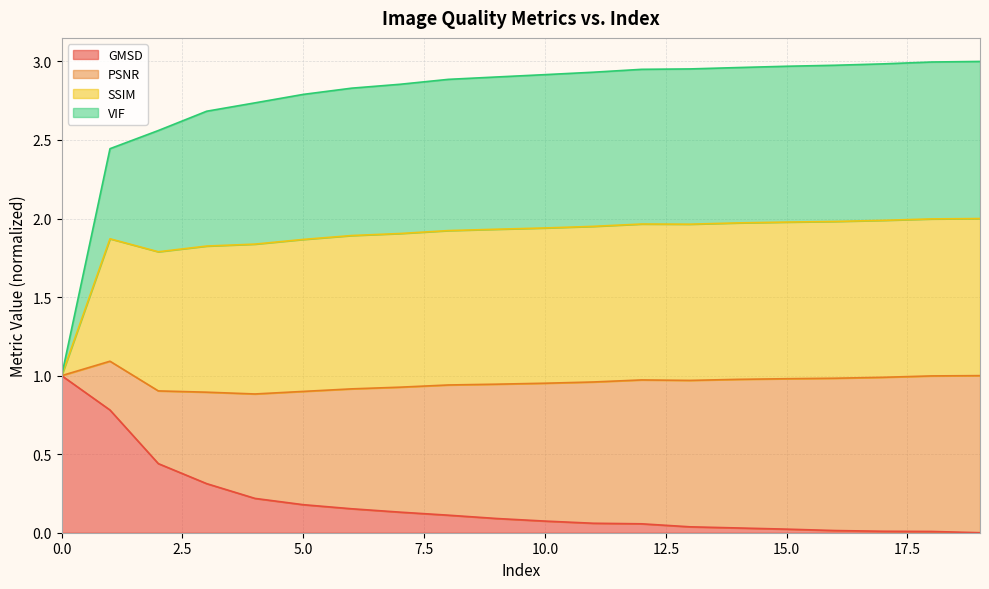

Does the chart display data point markers on the line(s)?

No